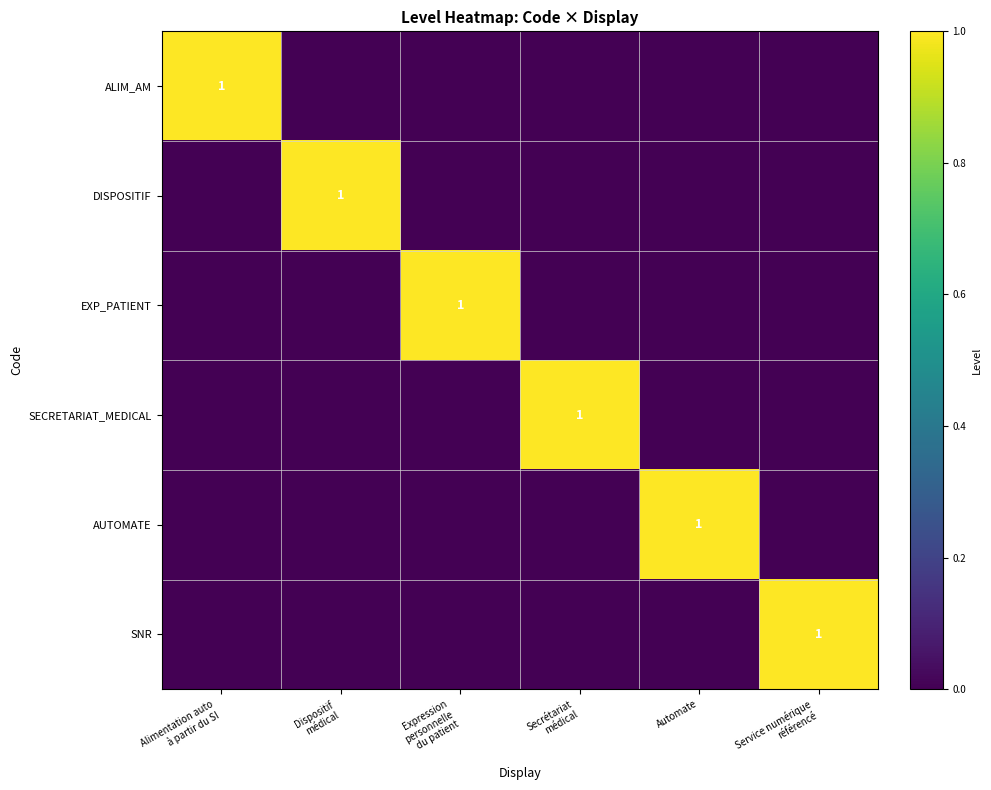

The value of AUTOMATE at Automate is 2. True or false?

False